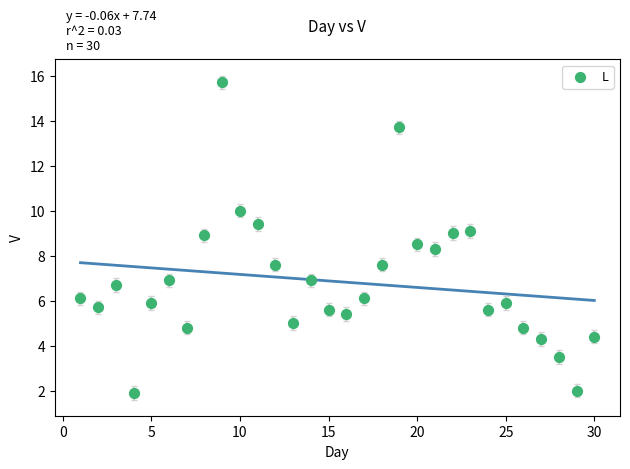

What is the range of Y values (max minus min)?

13.8